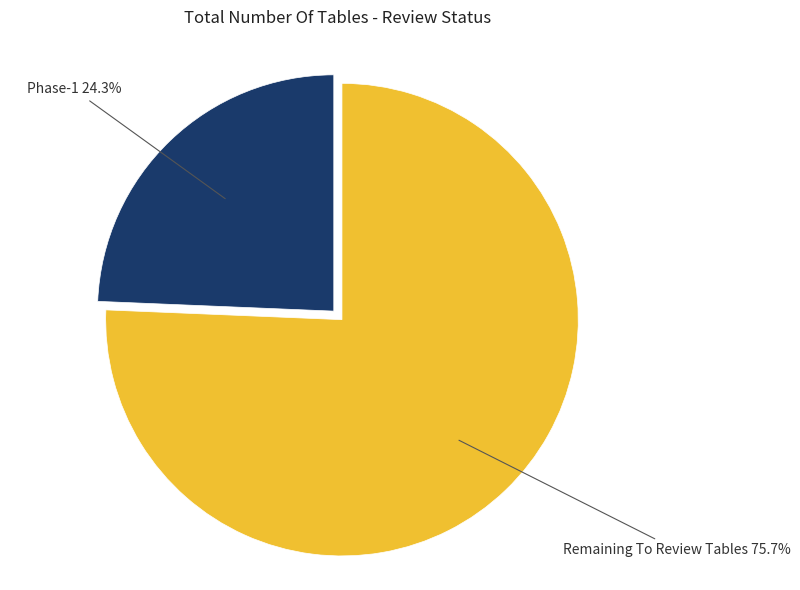

Rank the categories by value from highest to lowest.

Remaining To Review Tables, Phase-1